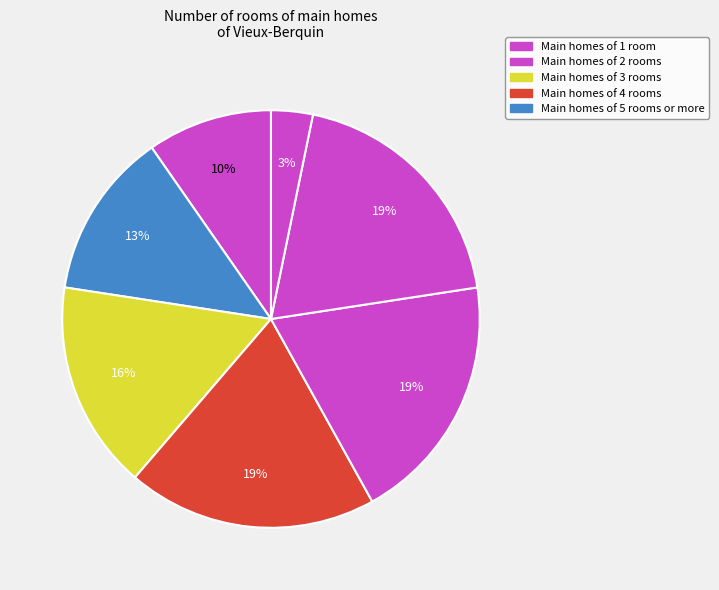

To the nearest percent, what is the difference between the largest and smallest slice percentages?

16%